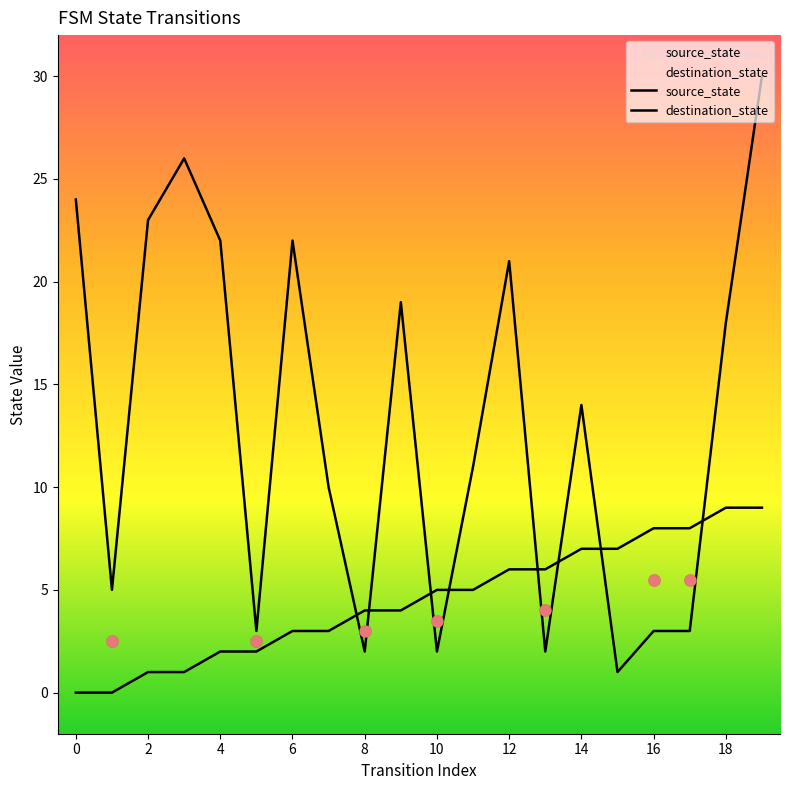

Which series has the largest Y range (max minus min)?

destination_state